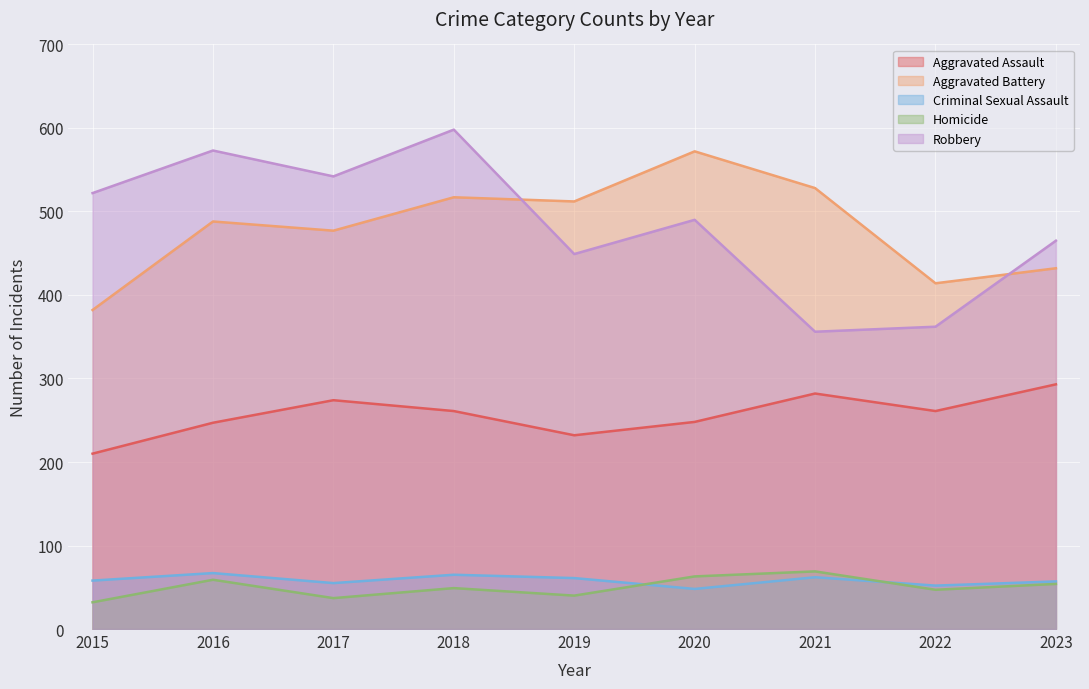

The Robbery series shows 301 at 2015. True or false?

False